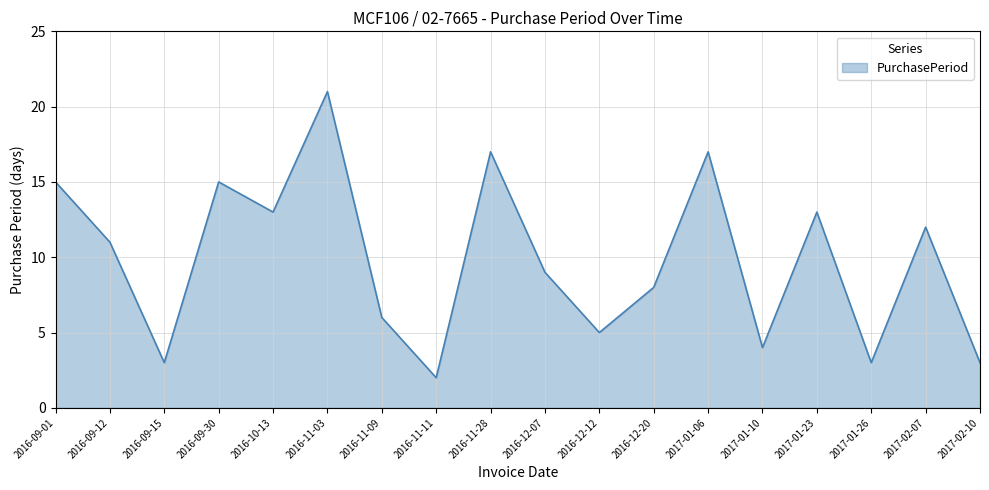

What is the maximum value shown in the chart?

21